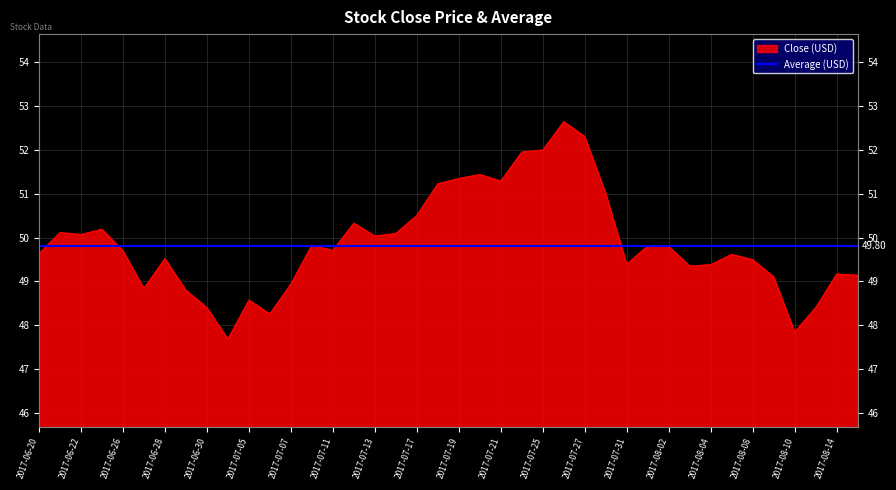

How many lines are shown in the chart?

2